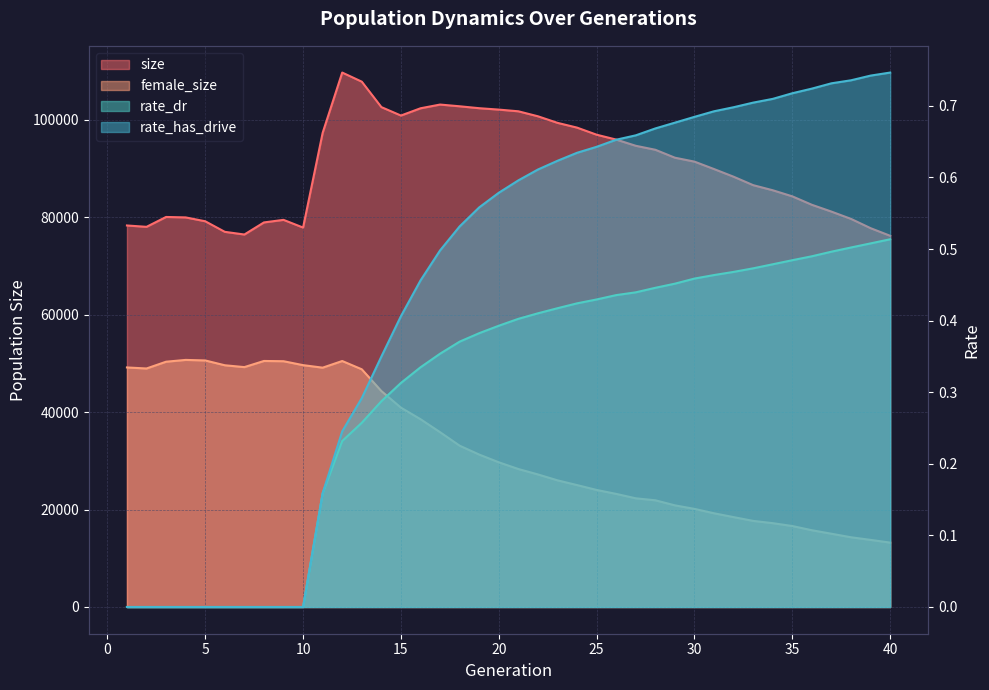

Is the value of rate_has_drive at 15 greater than the value of rate_dr at 18?

Yes